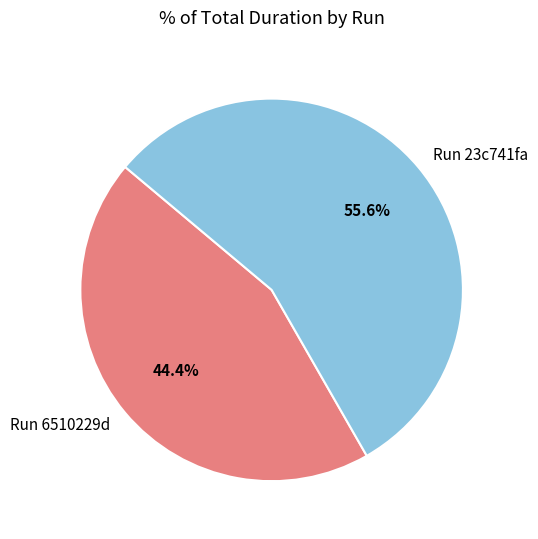

Is the sum of Run 6510229d and Run 23c741fa greater than half?

Yes